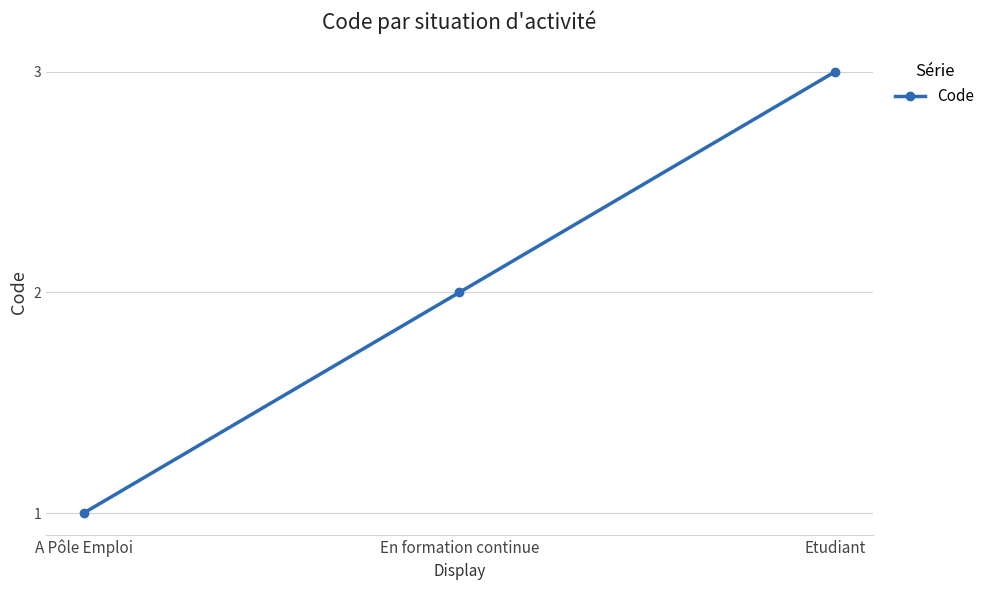

What is the change in value from A Pôle Emploi to En formation continue?

+1